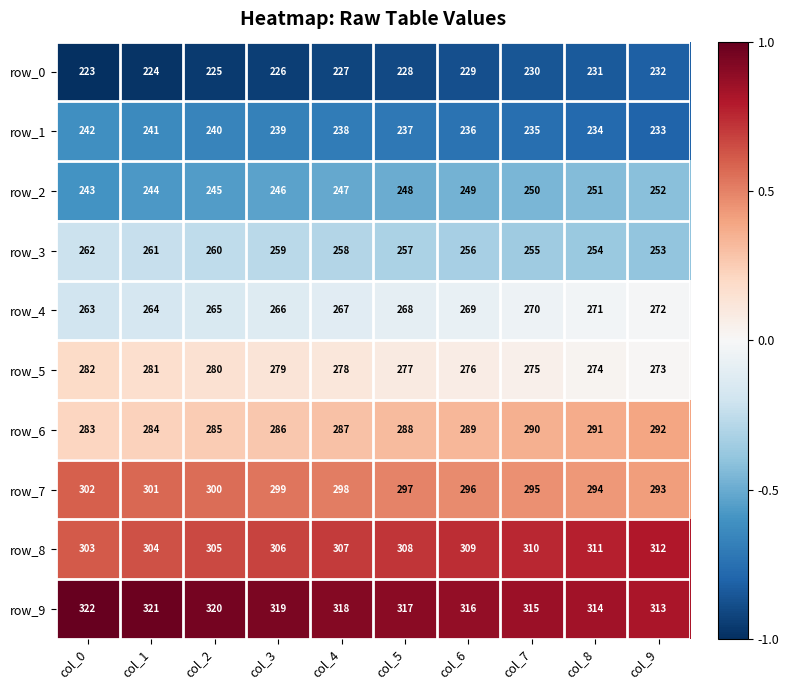

What is the minimum value for row_3?

253